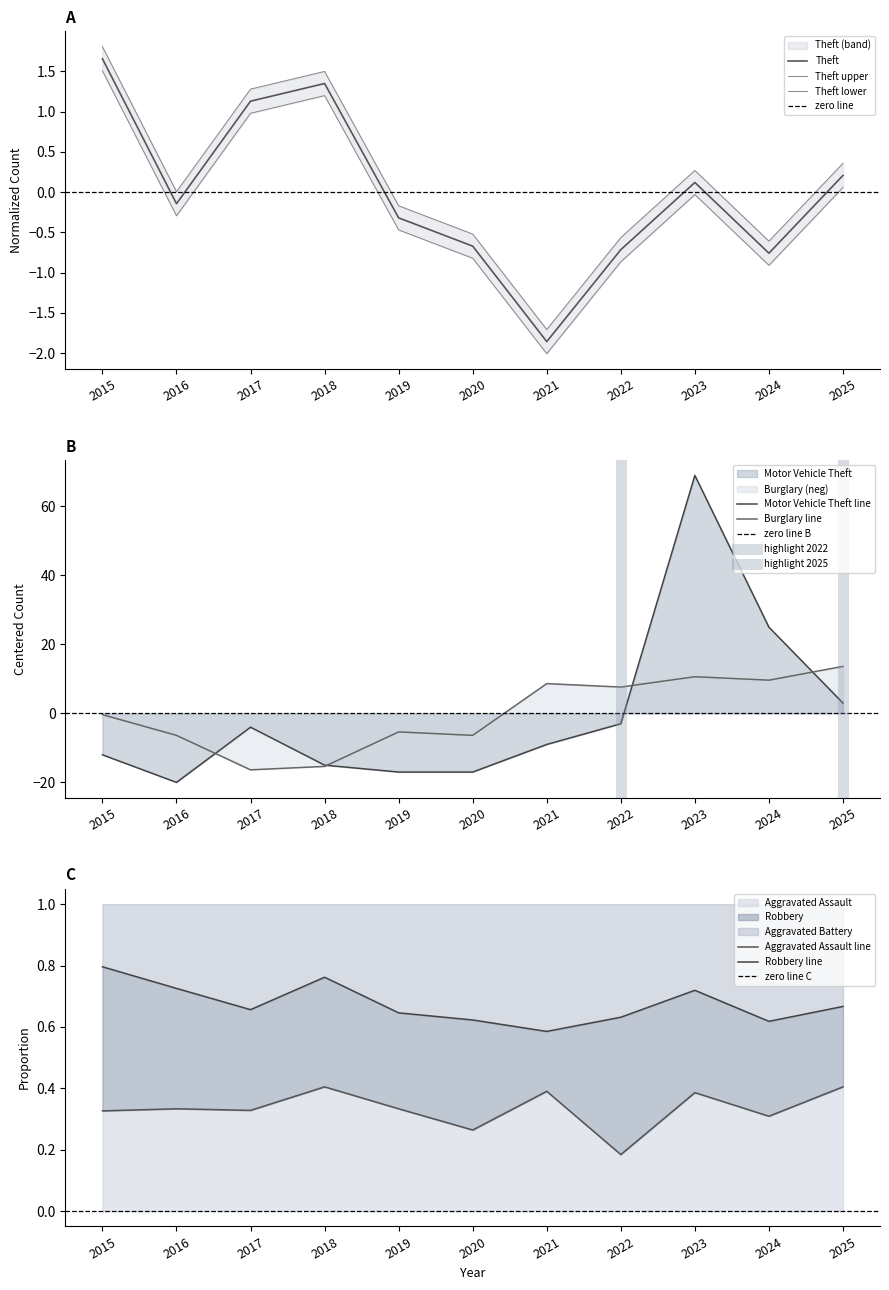

Where is Motor Vehicle Theft line nearest to the value 24?

2024